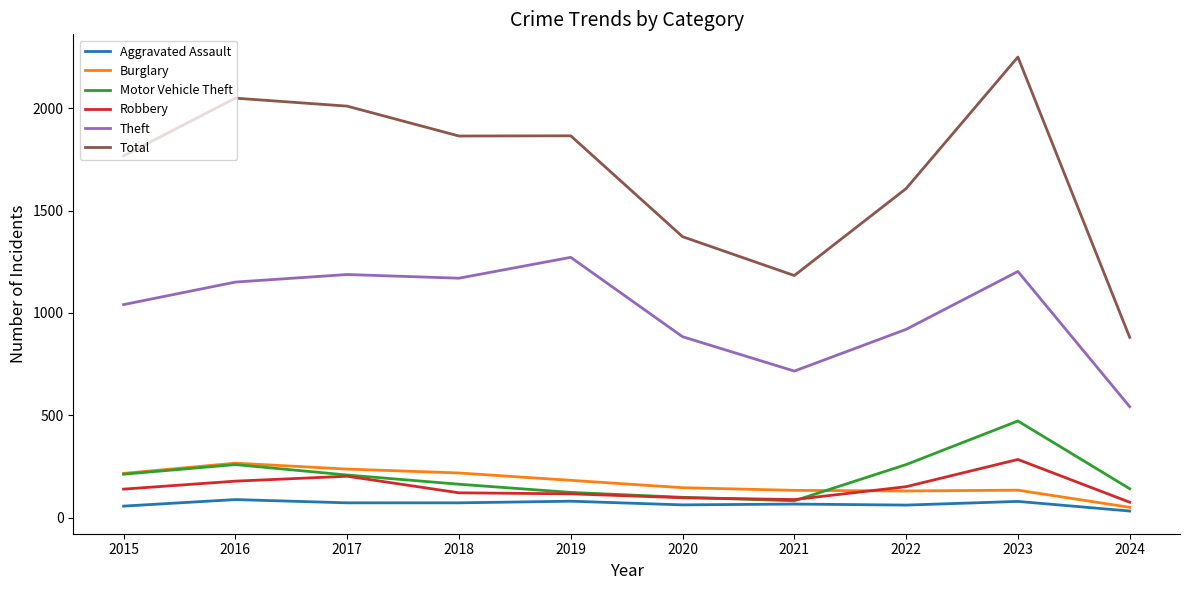

How many categories are shown in the chart?

10